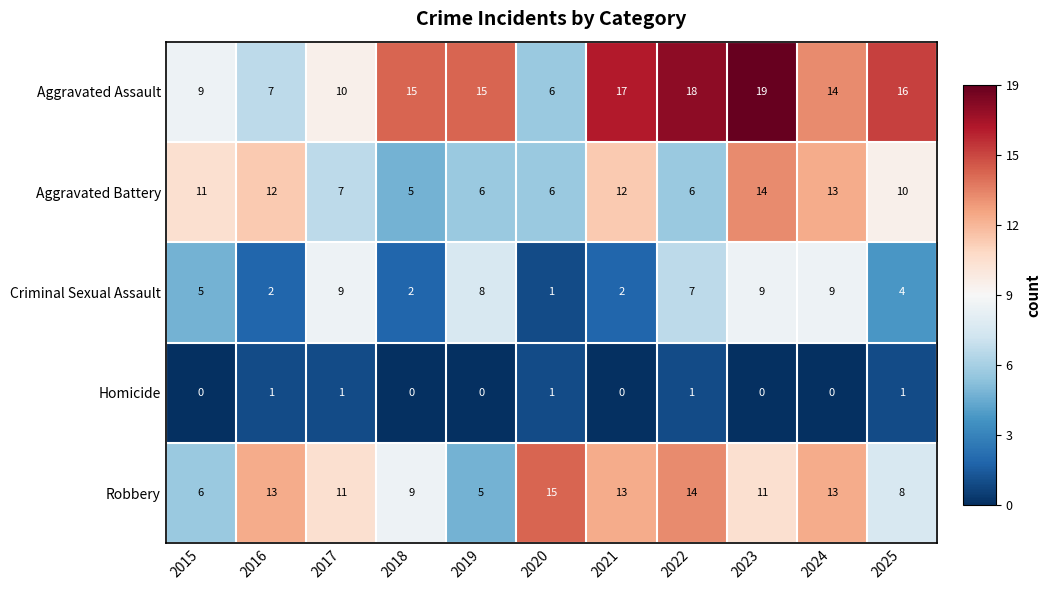

How many Homicide values are between 0 and 1?

11